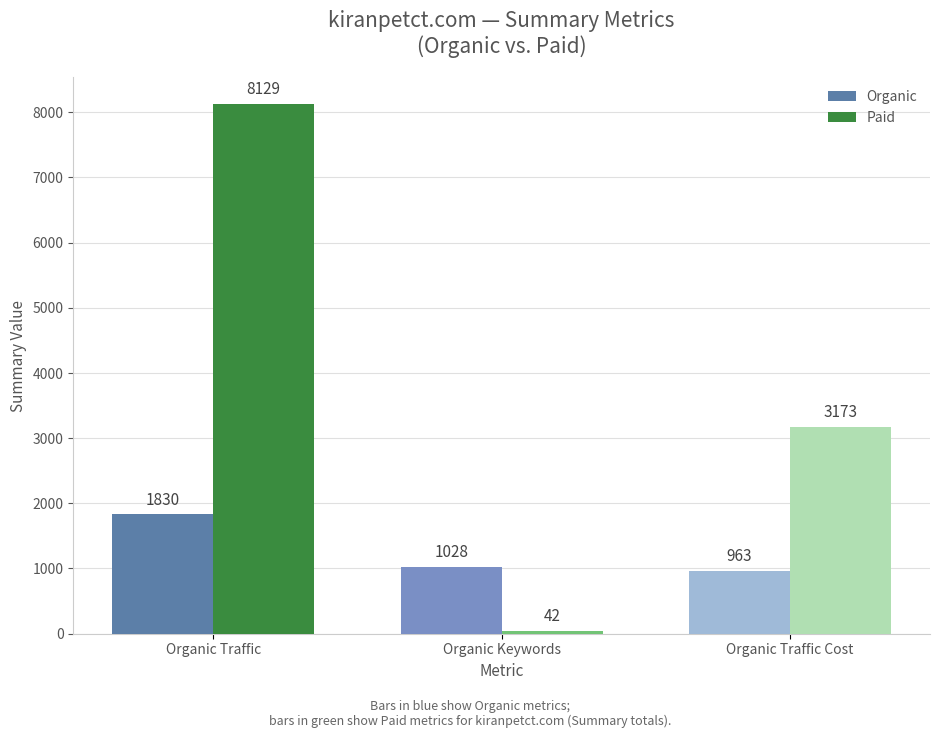

What is the total value across all series at Organic Traffic?

9959